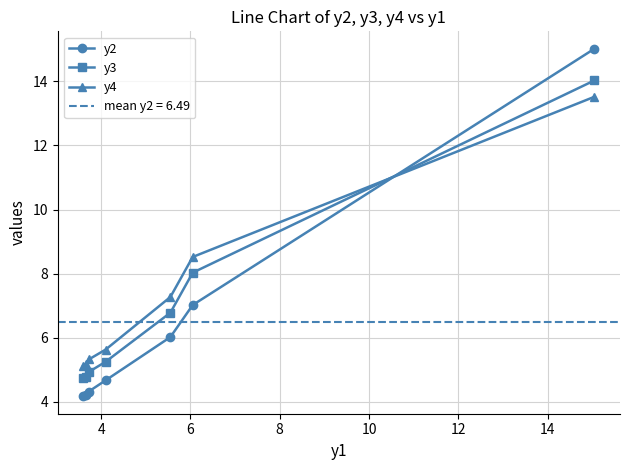

Which series ends up on top after the final intersection of y2 and y3?

y2